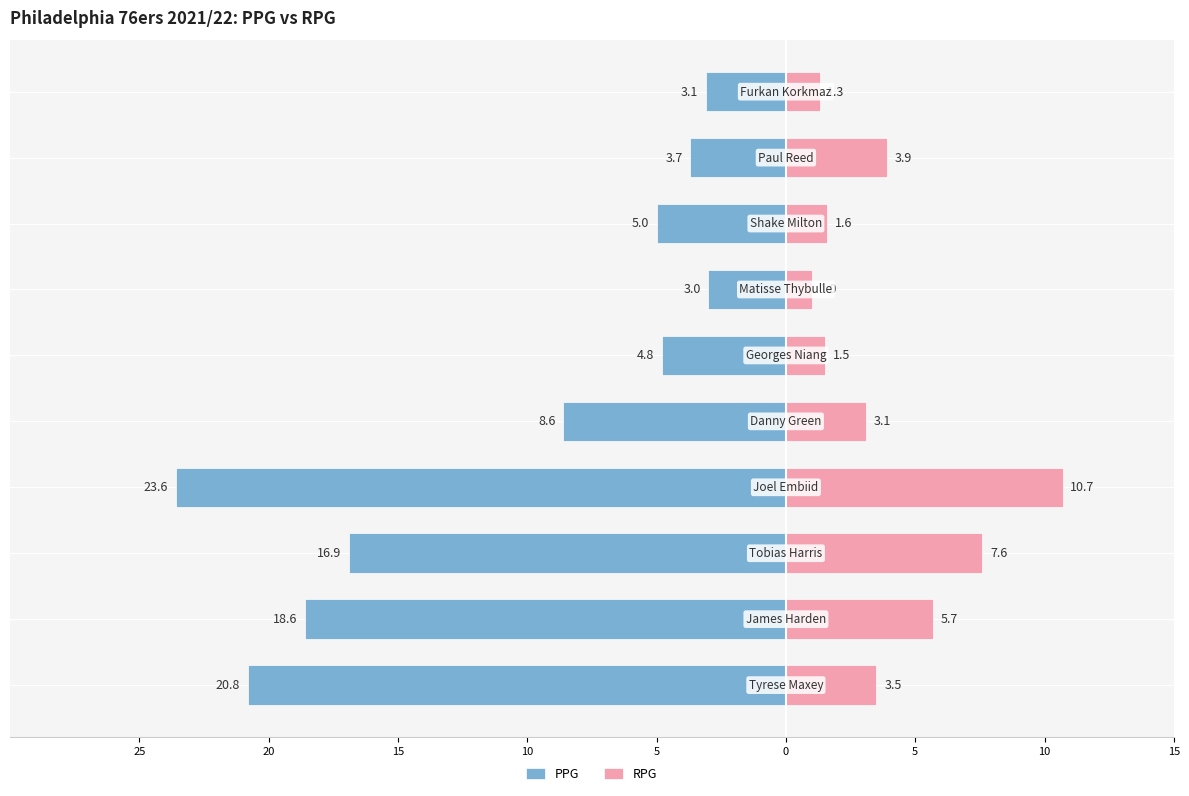

How many categories are shown in the chart?

10